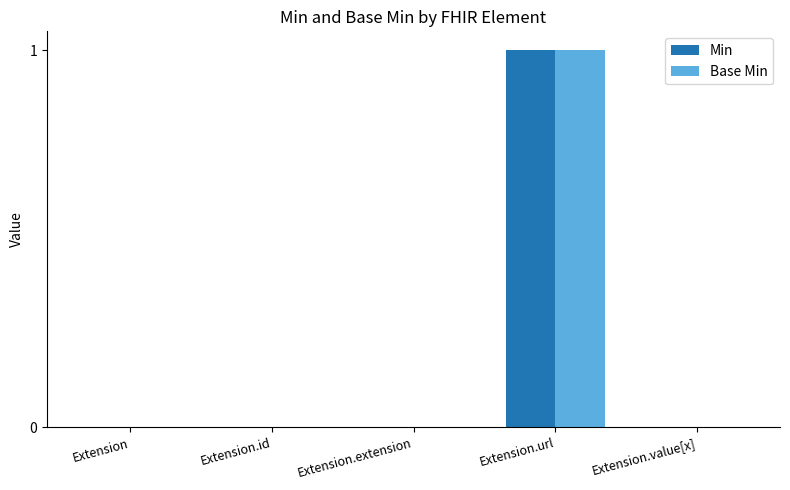

At which category is the sum across all series the highest?

Extension.url